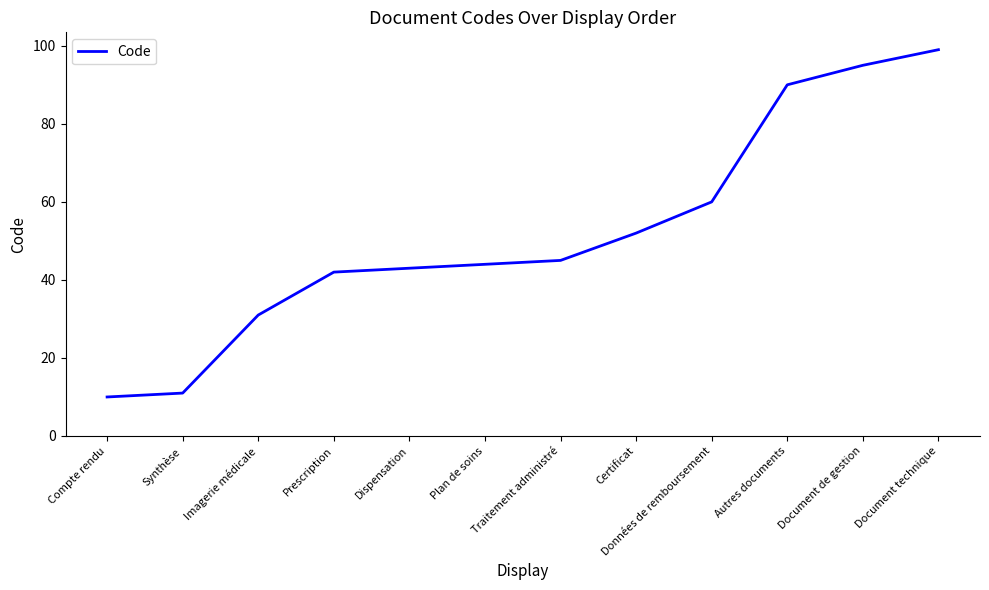

Where is the data nearest to the value 54?

Certificat